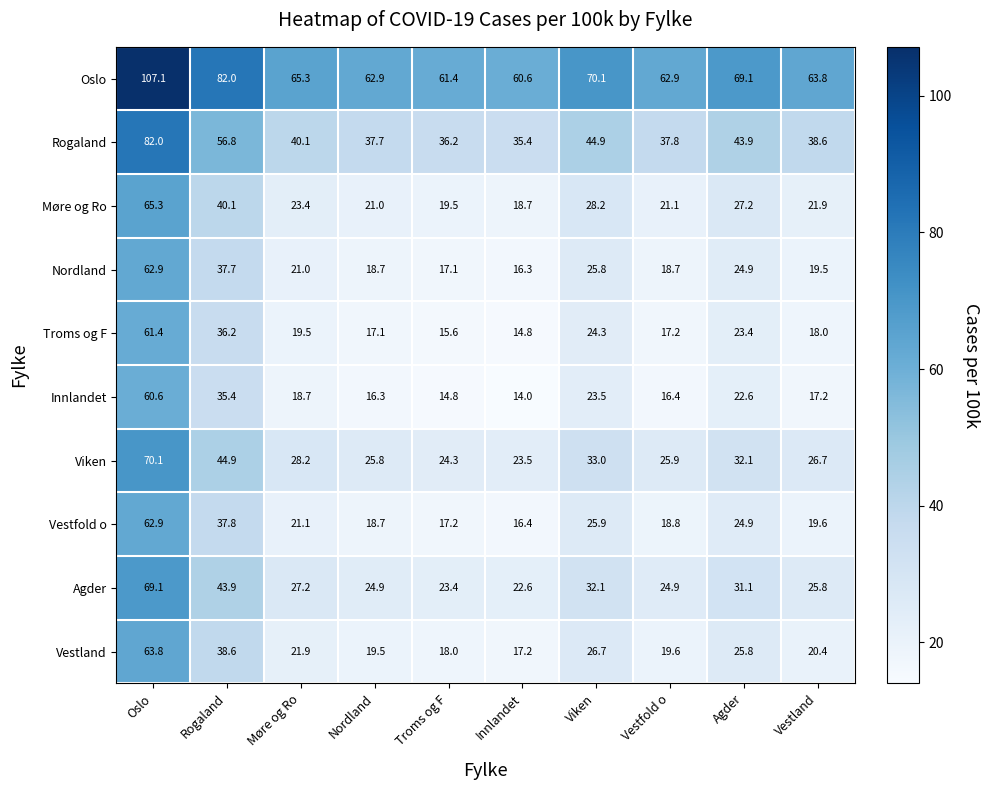

Read the Rogaland value at Vestfold o.

37.8